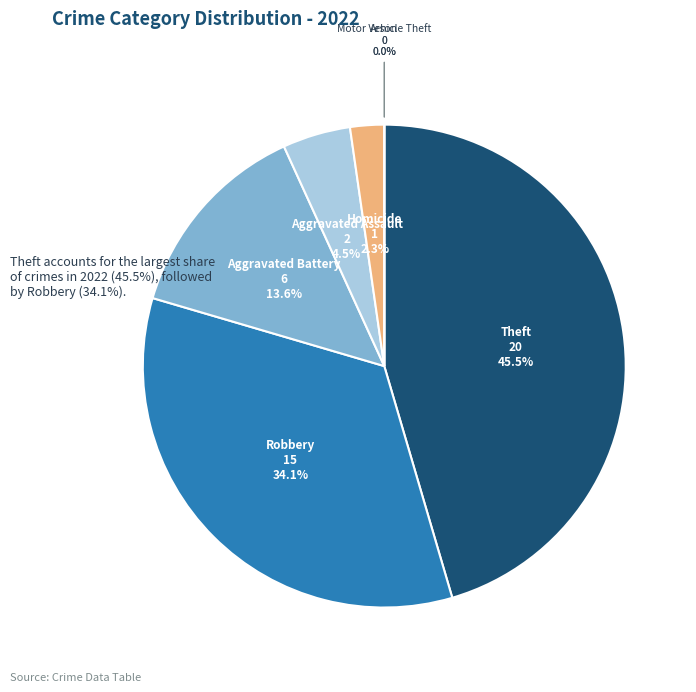

The Homicide slice represents 1% of the pie. True or false?

False